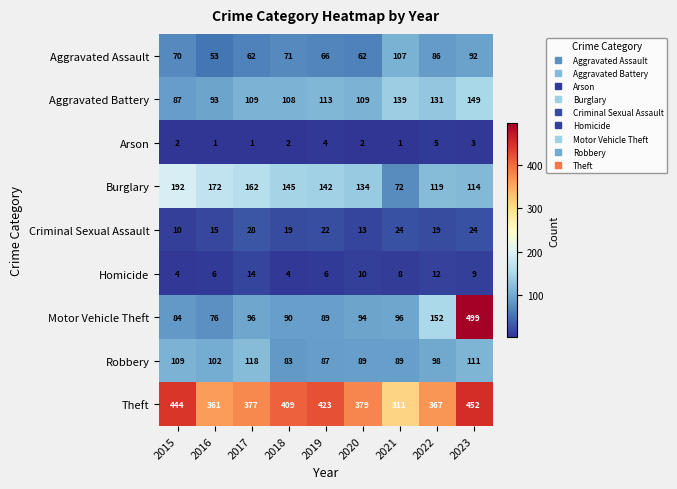

Where does the Homicide series first go above 8?

2017